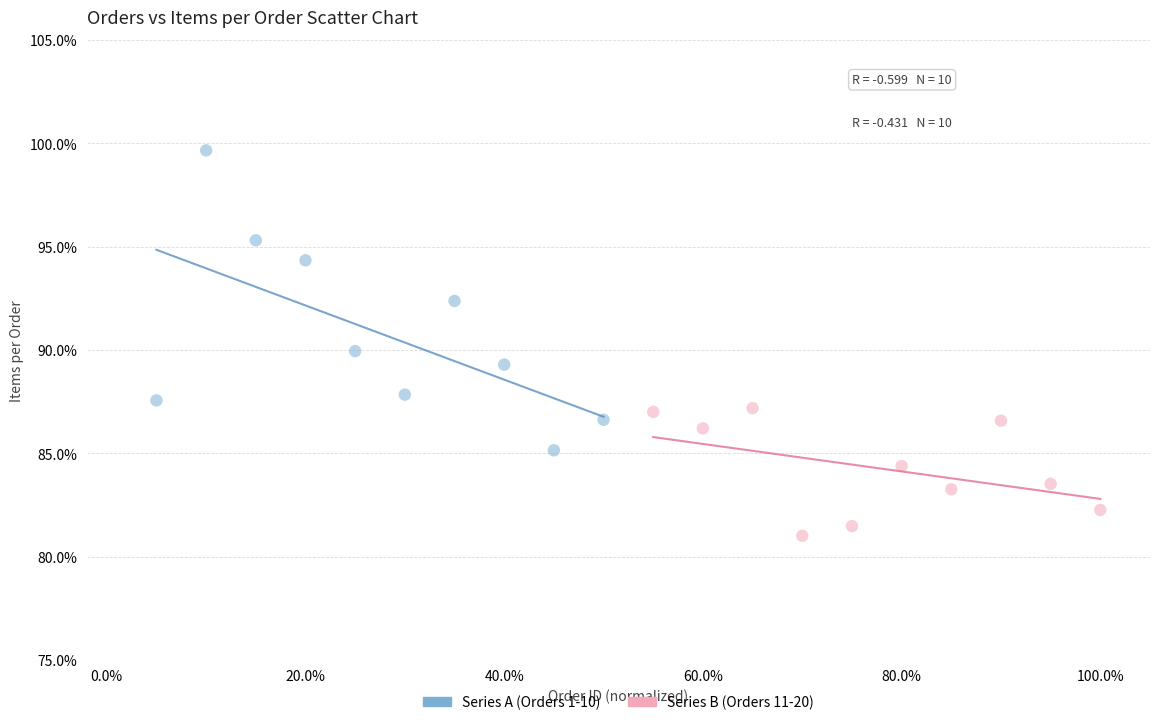

Which series has the widest spread of Y values?

Series A (Orders 1-10)